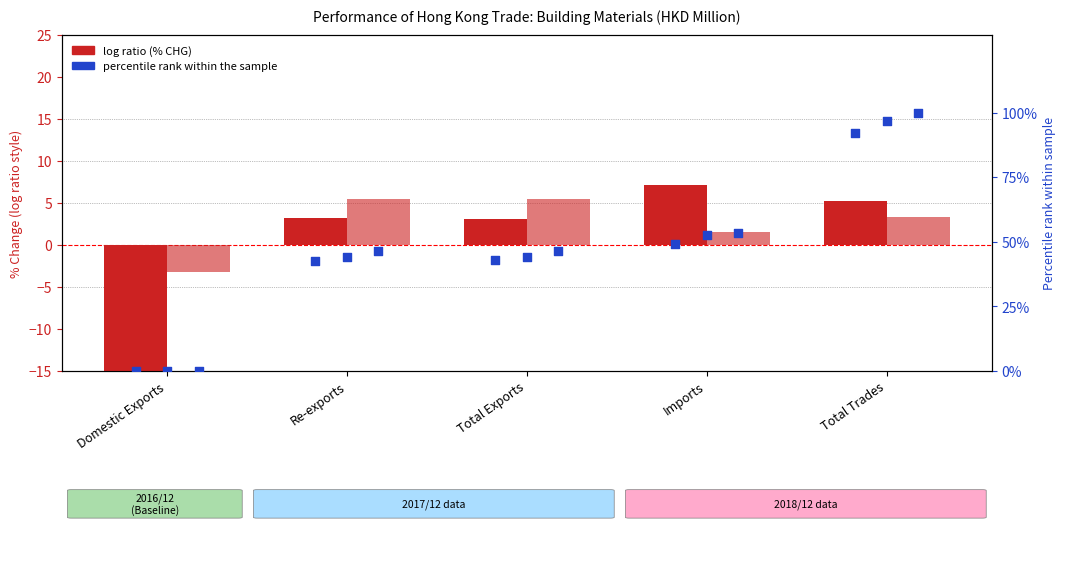

Which series reaches the minimum Y coordinate?

% CHG 2017/12 vs 2016/12